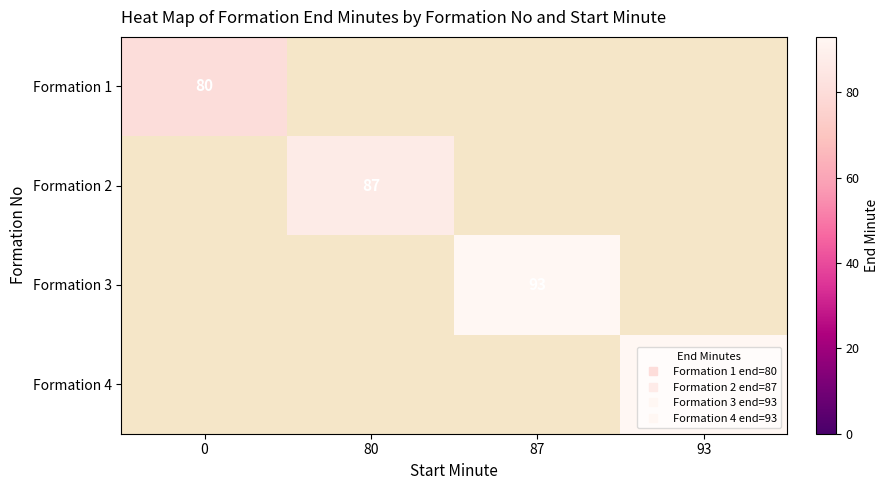

What is the minimum value shown in the chart?

80.0